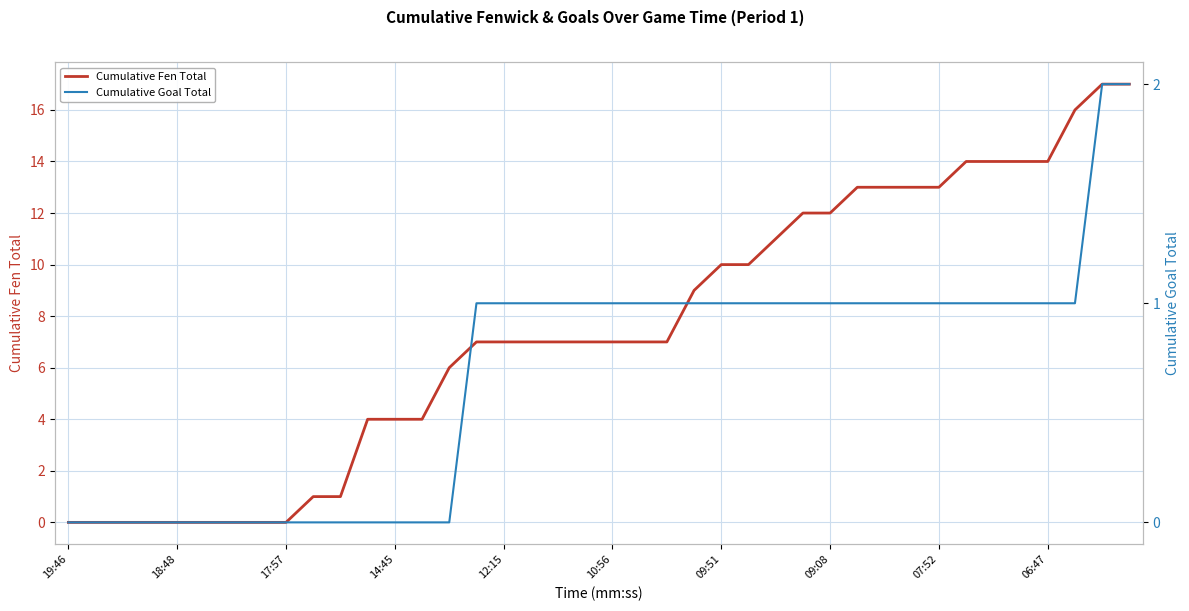

What is the sum of all Cumulative Goal Total values?

27